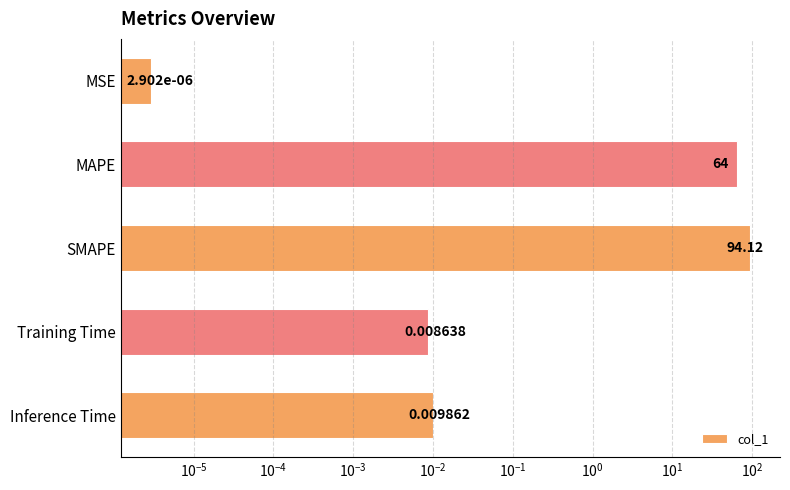

What is the sum of all values?

158.1